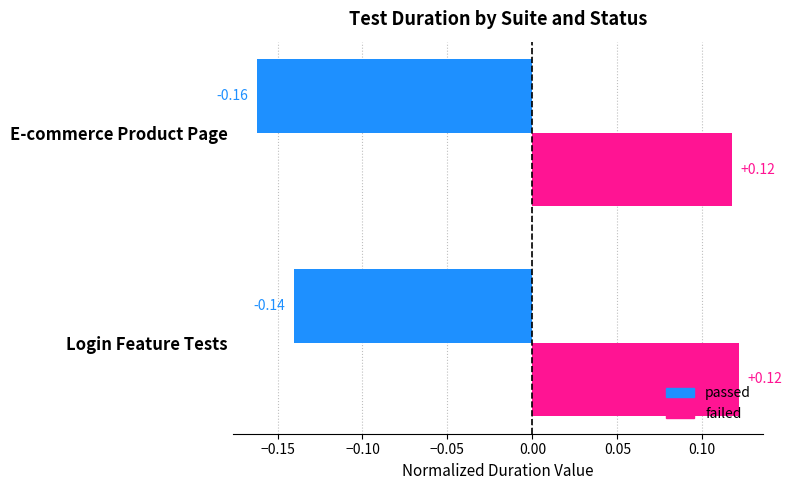

What is the difference between the highest and lowest values at E-commerce Product Page?

0.3